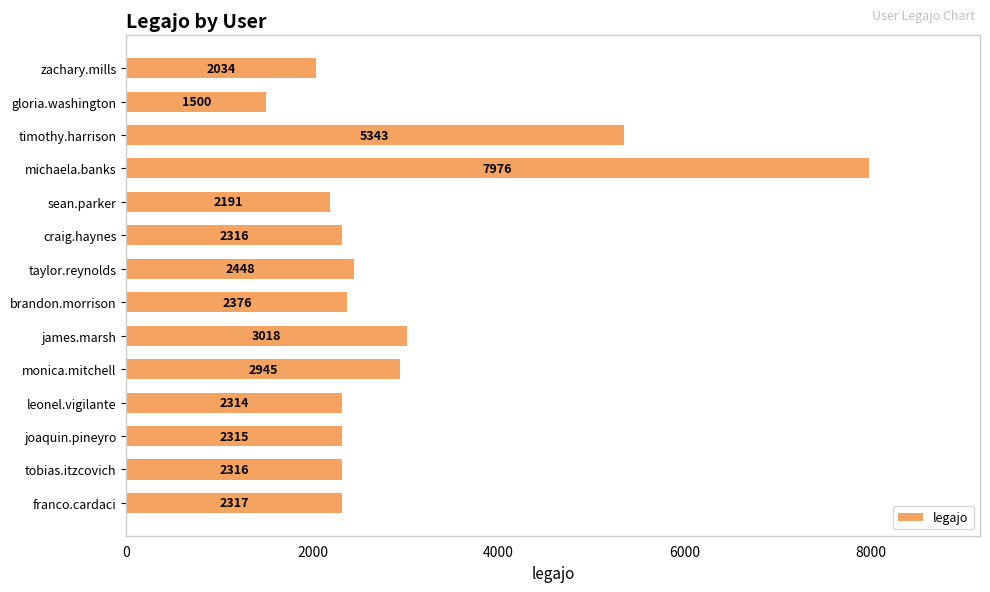

What is the label of the 8th bar from the top?

brandon.morrison